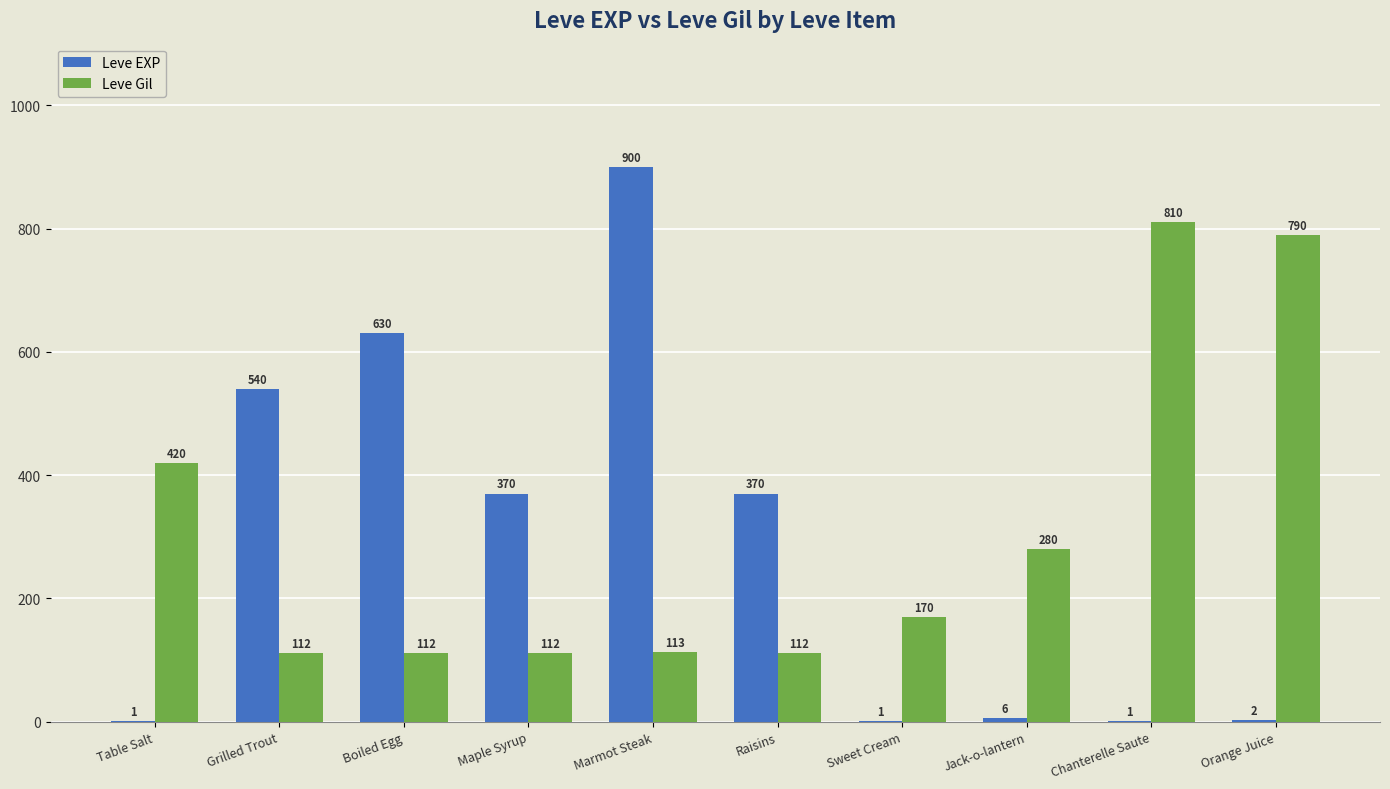

Is it true that Leve EXP equals 370 at Raisins?

True